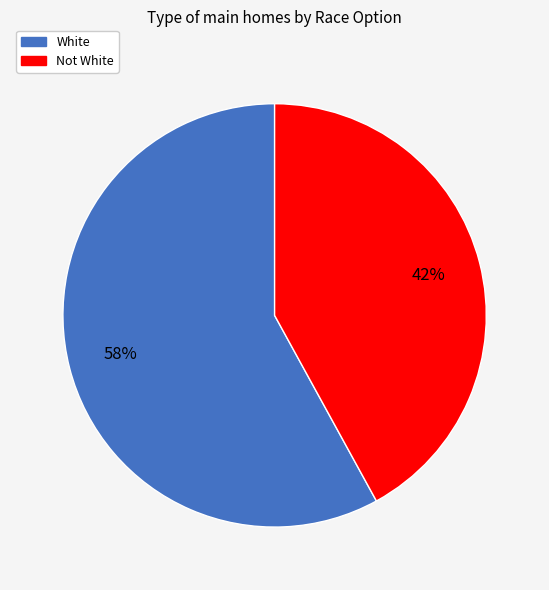

Combined, do White and Not White account for over 50%?

Yes